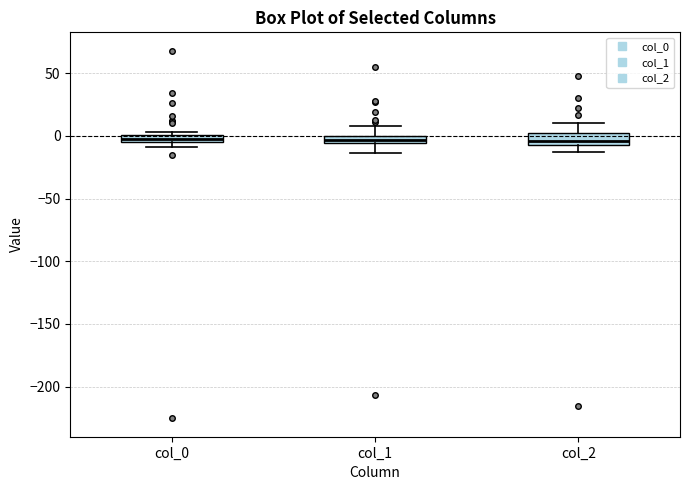

Where does the lower whisker of the box for col_1 end on the y-axis? The values are not printed on the chart, so give them approximately, as read against the axis.

-15